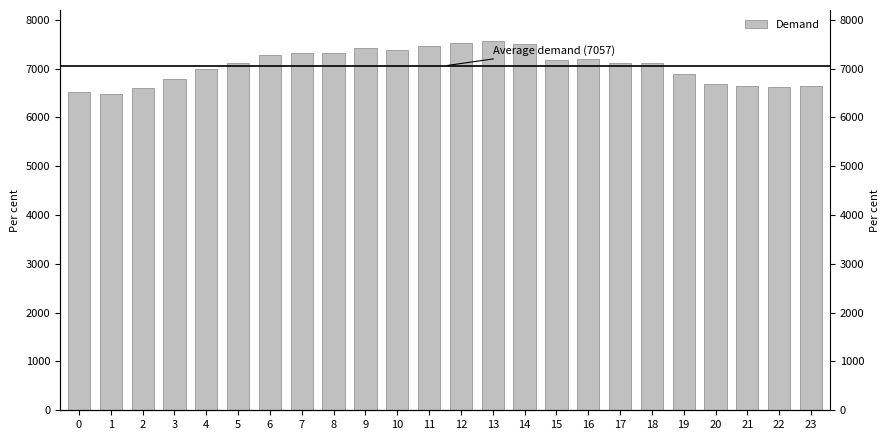

At which category does the chart reach its peak across all series?

13